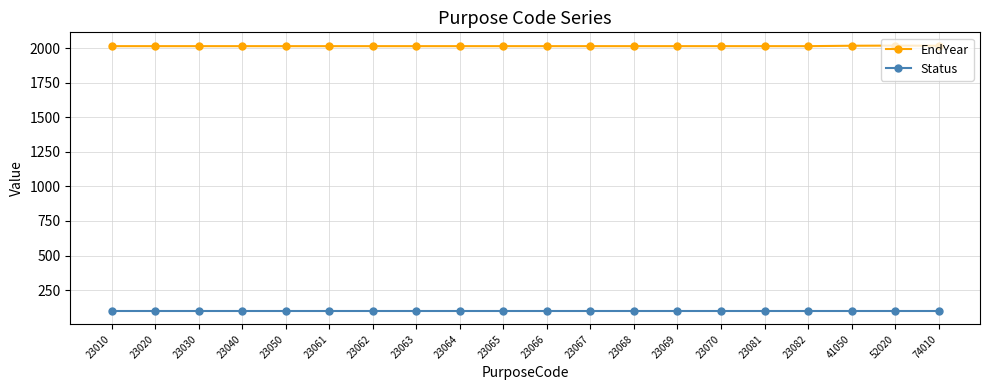

Which series has the largest range (max minus min)?

EndYear